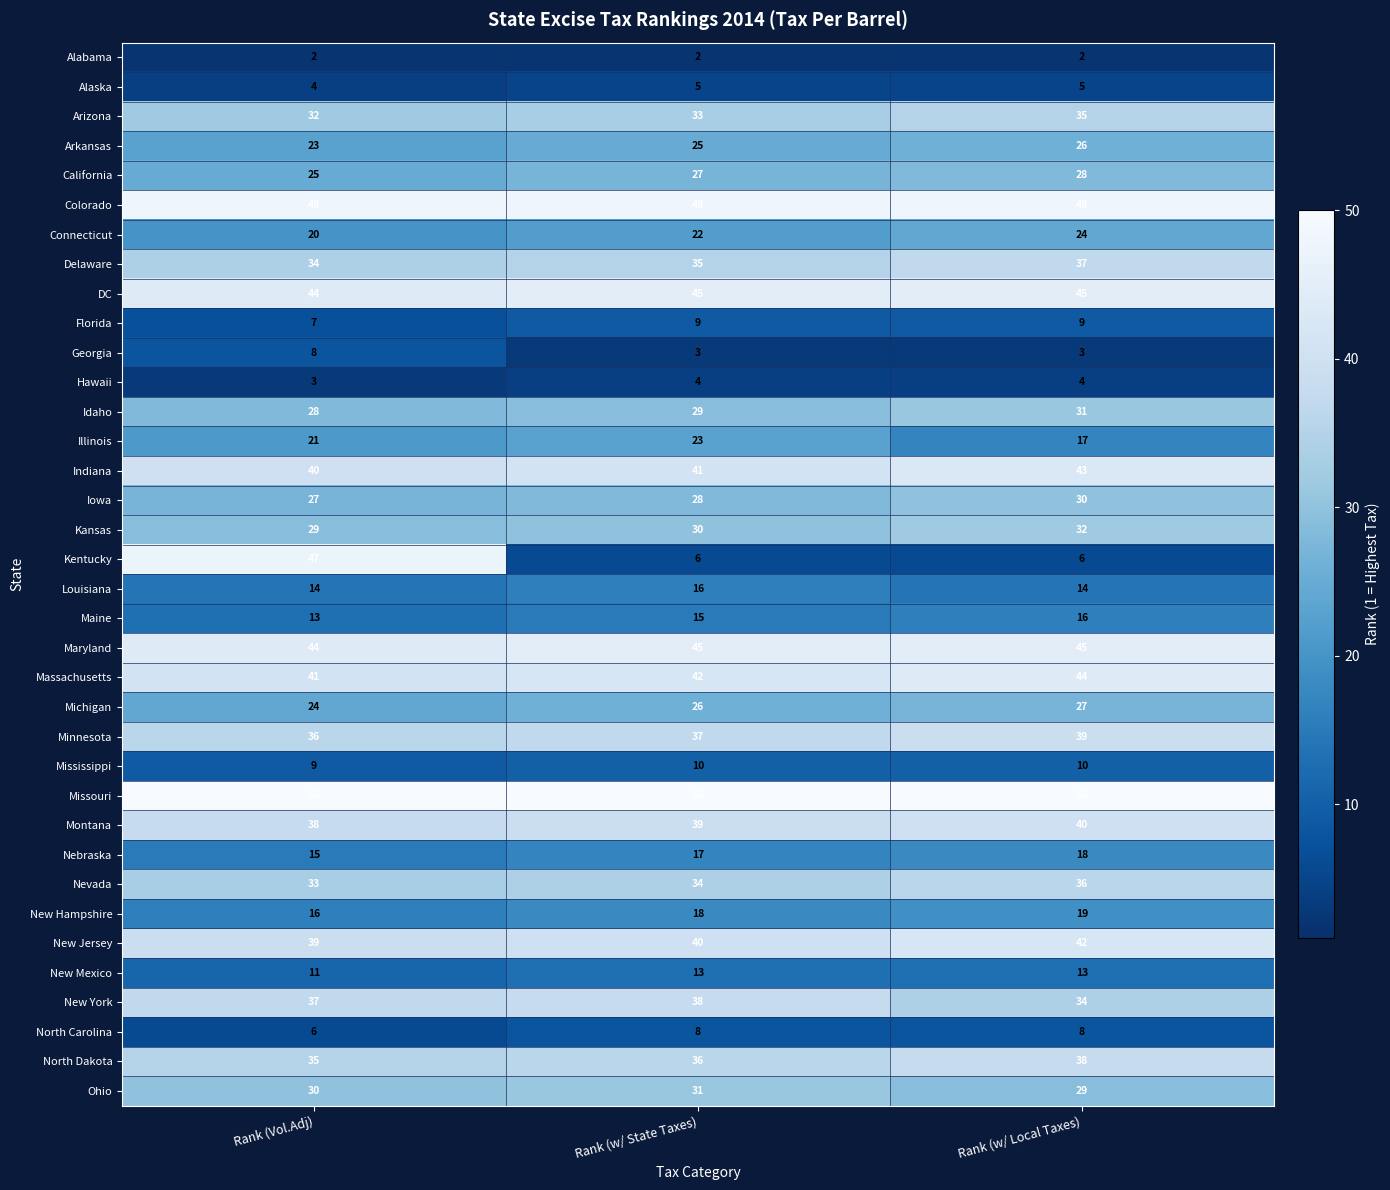

What is the difference between the maximum and minimum values in the Iowa series?

3